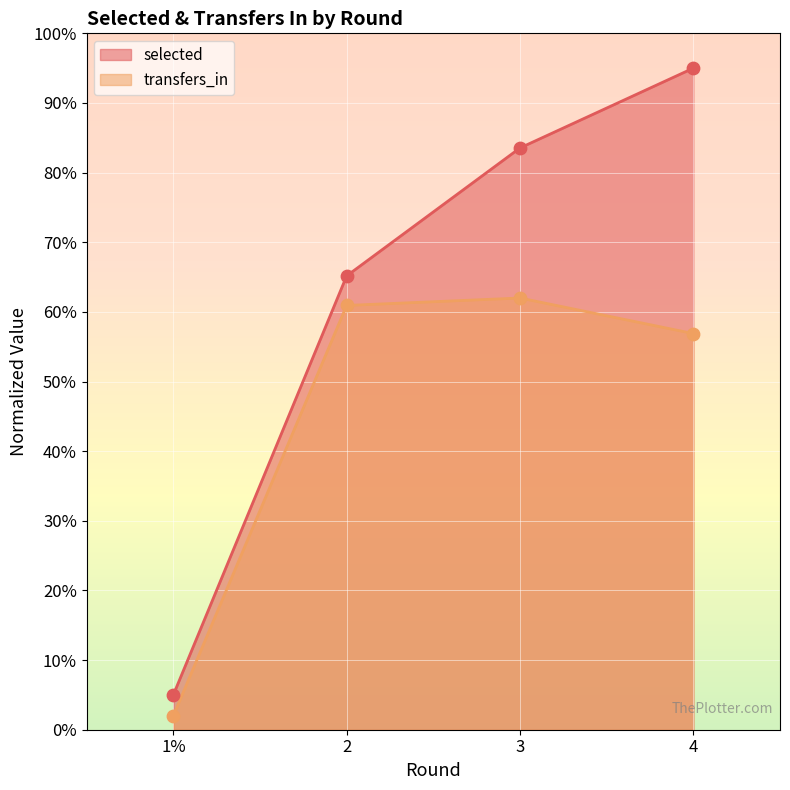

Is the value of transfers_in at 1% greater than the value of selected at 2?

No